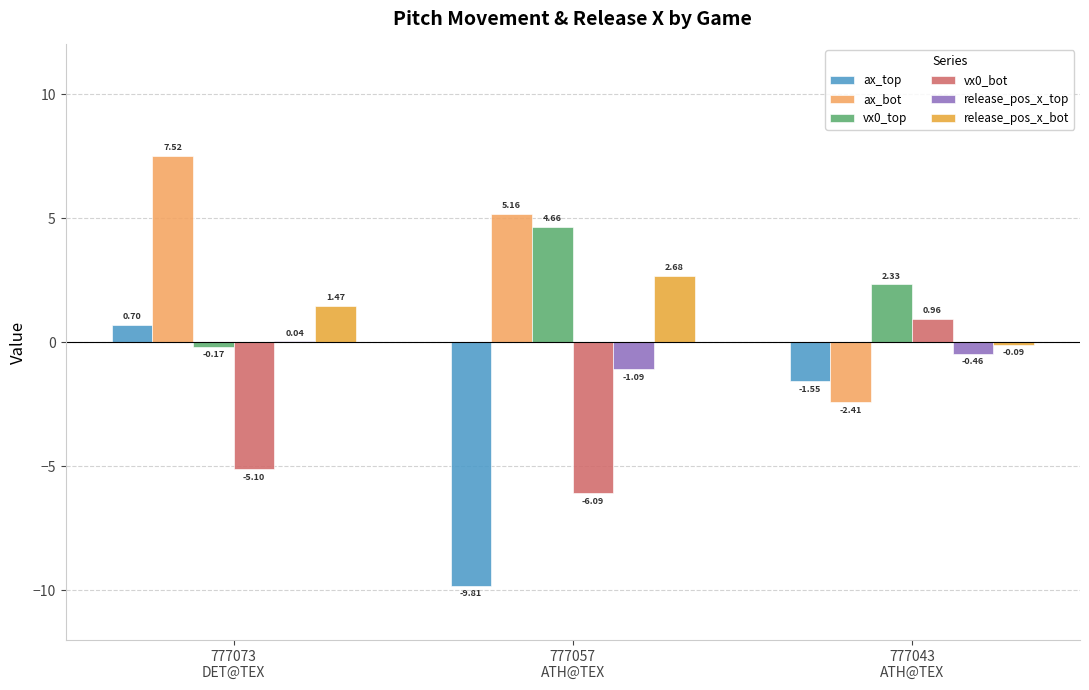

Which series has the largest total across all categories?

ax_bot